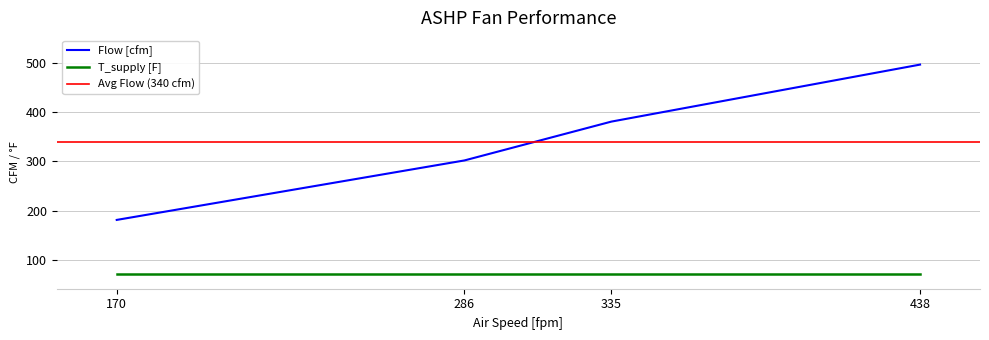

What is the change in value from 286 to 335?

+79